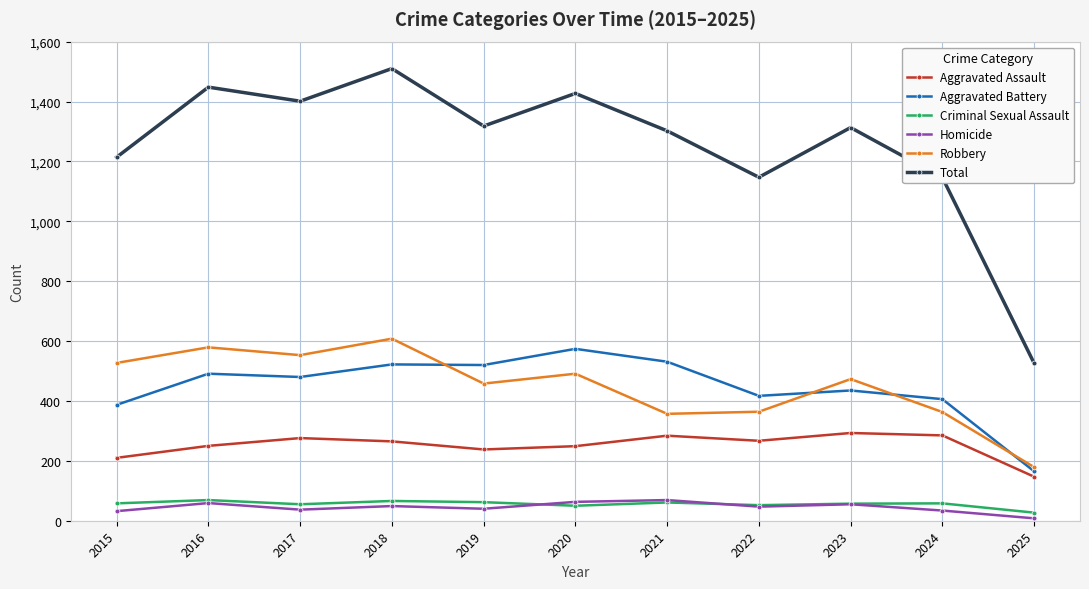

What is the approximate value of Aggravated Battery at 2018, to the nearest 50?

500